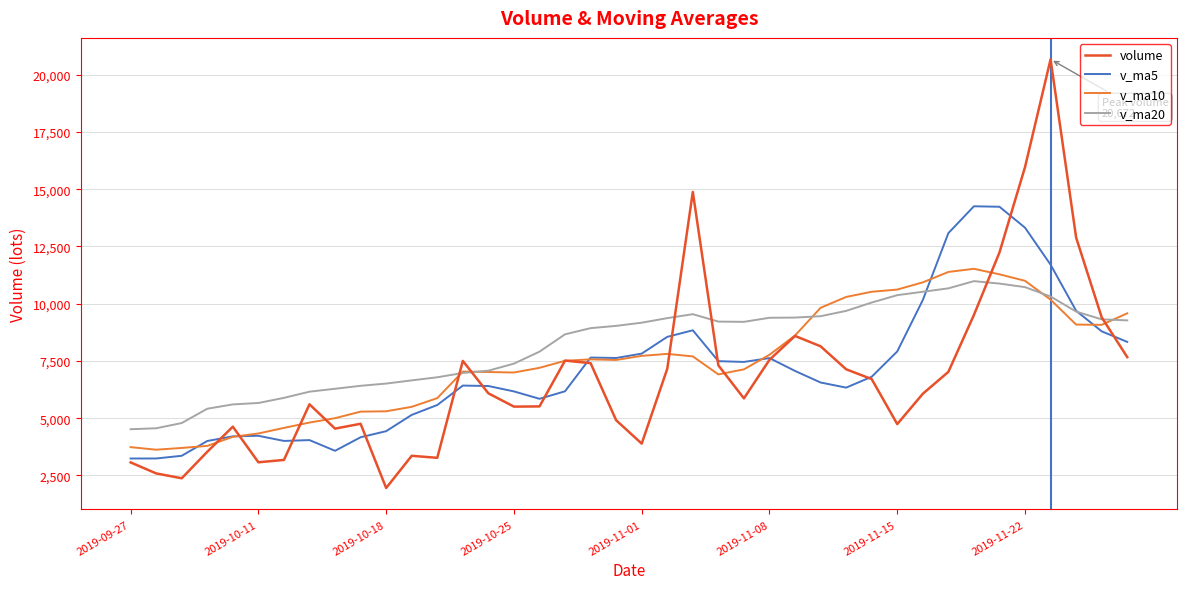

What is the minimum value for v_ma5?

3238.8